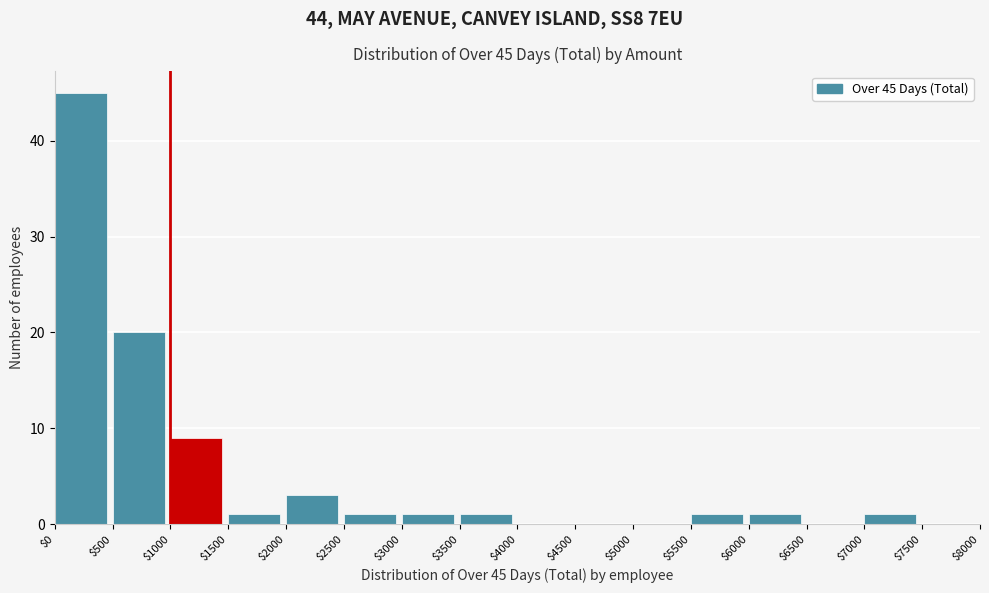

Which range on the x-axis has the tallest bar?

$0 to $500